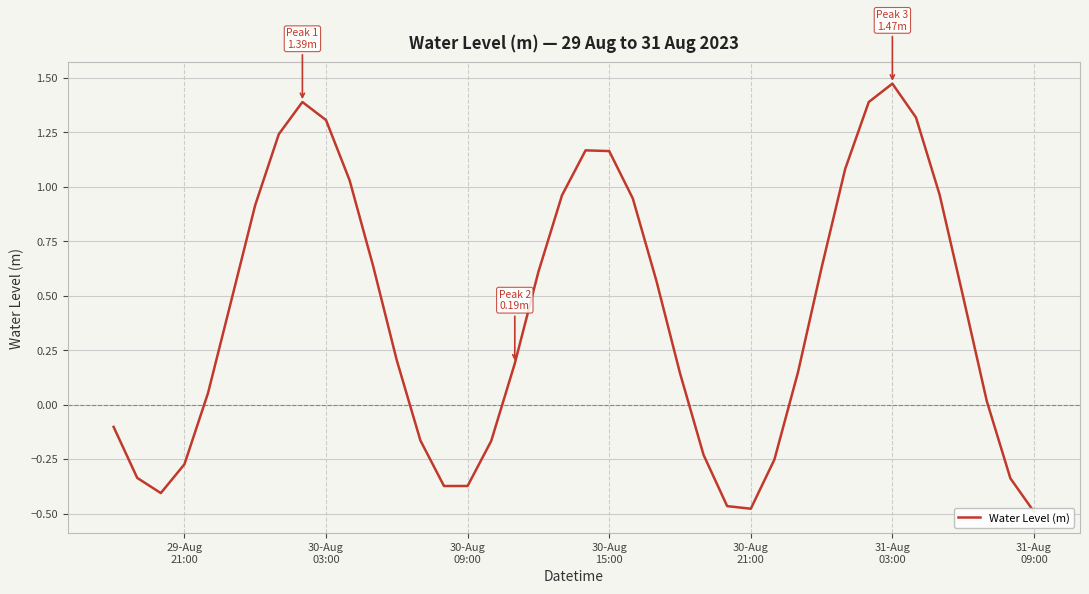

What is the value of the 24th point from the left?

0.6